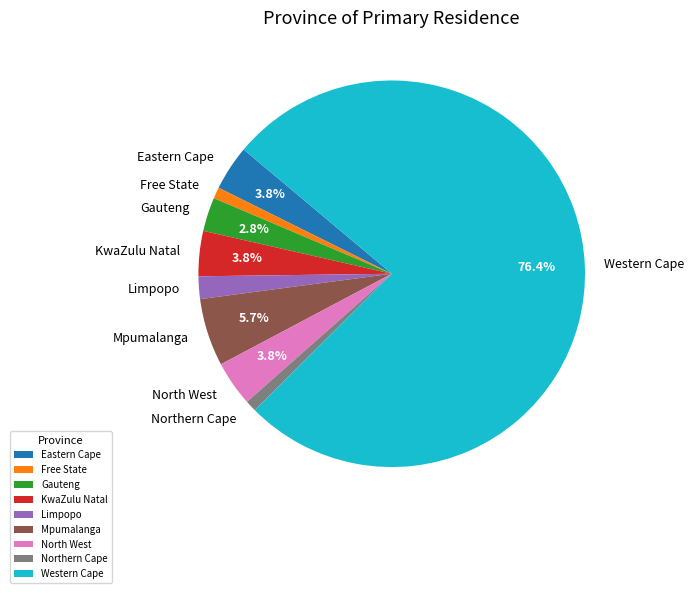

What percentage is NOT represented by Mpumalanga?

94.3%